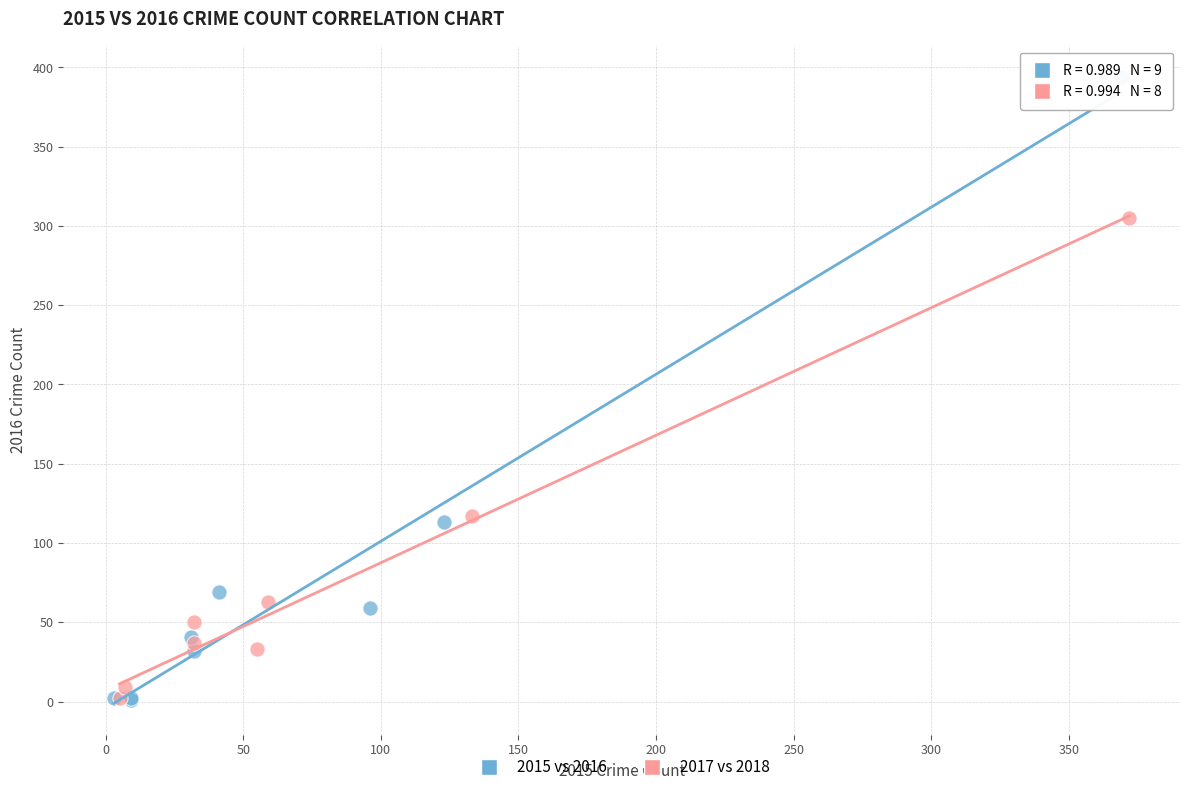

Which series has the widest spread of Y values?

2015 vs 2016